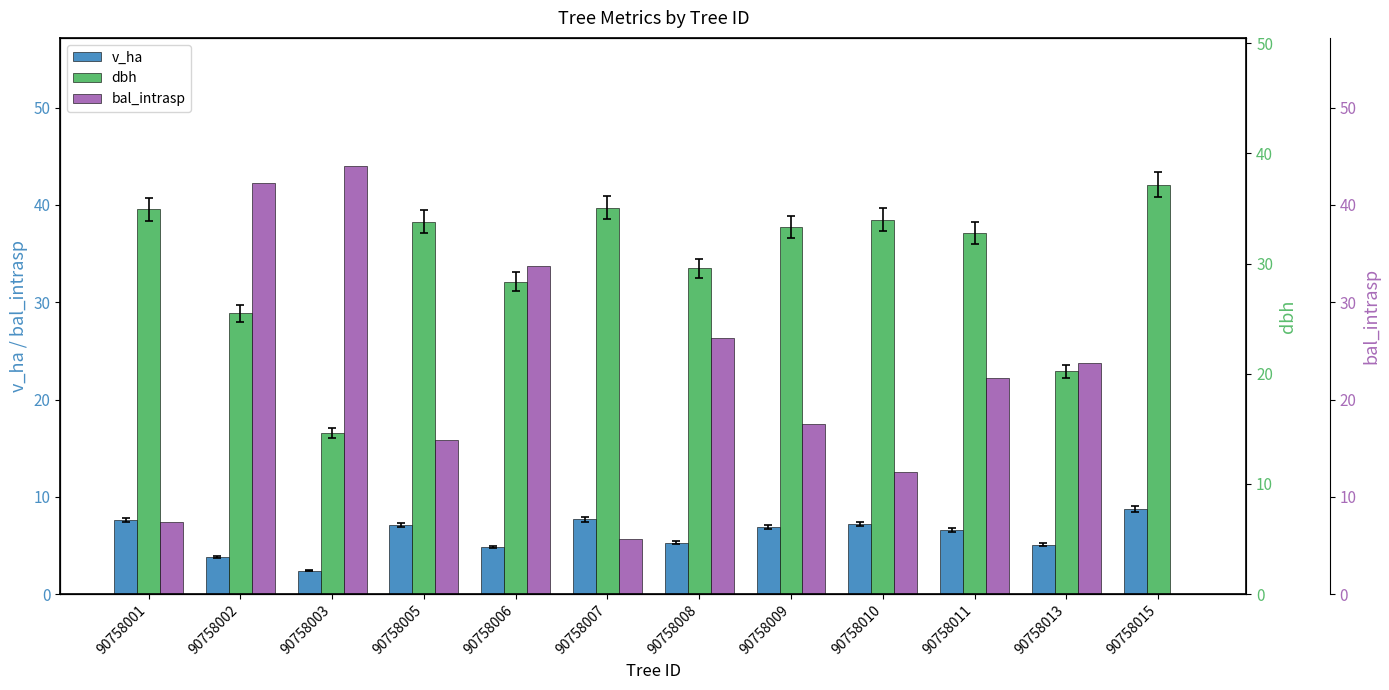

At which label does bal_intrasp reach its peak?

90758003